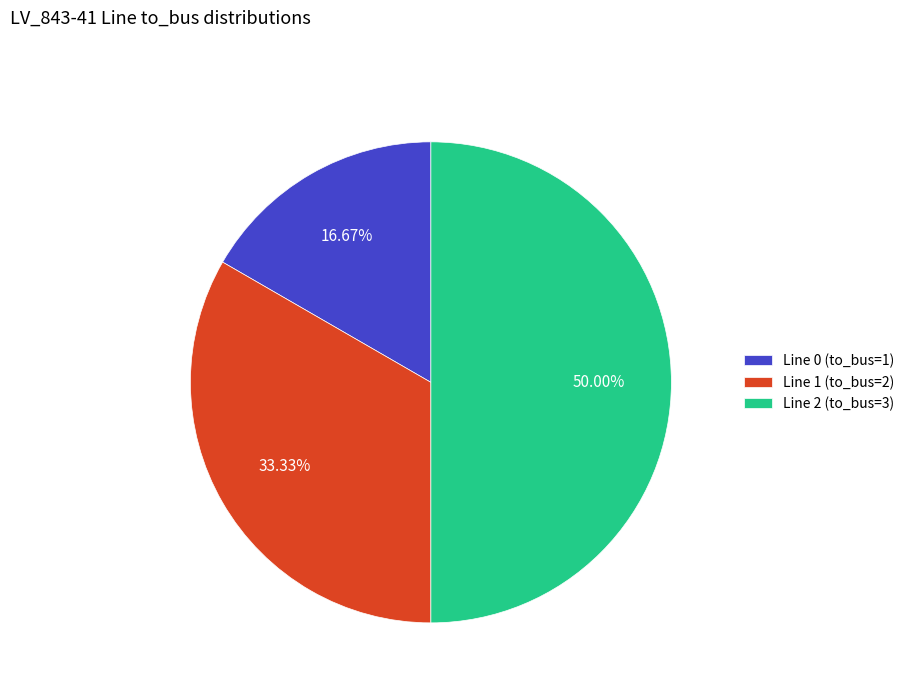

How much of the chart is everything except Line 1 (to_bus=2)?

66.7%